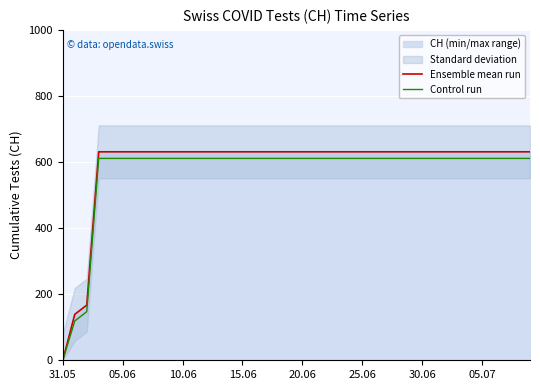

Which series has the largest range (max minus min)?

Ensemble mean run